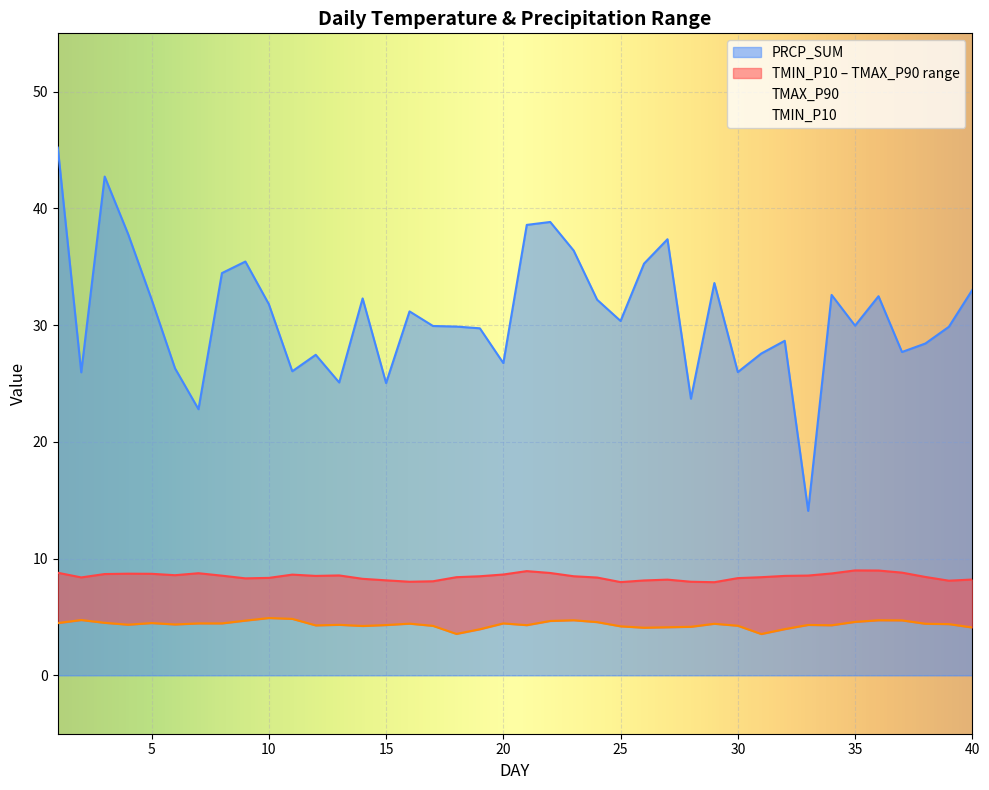

Reading left to right, list all the values displayed in this chart.

TMIN_P10: 4.5	4.7	4.5	4.3	4.5	4.4	4.5	4.5	4.7	4.9	4.8	4.3	4.3	4.2	4.3	4.4	4.2	3.5	4.0	4.5	4.3	4.7	4.7	4.6	4.2	4.1	4.1	4.2	4.4	4.2	3.5	4.0	4.3	4.3	4.6	4.7	4.7	4.4	4.4	4.1
TMAX_P90: 8.8	8.4	8.7	8.7	8.7	8.6	8.8	8.5	8.3	8.3	8.6	8.5	8.6	8.3	8.1	8.0	8.1	8.4	8.5	8.6	8.9	8.8	8.5	8.4	8.0	8.1	8.2	8.0	8.0	8.3	8.4	8.5	8.6	8.7	9.0	9.0	8.8	8.4	8.1	8.2
PRCP_SUM: 45.2	26.0	42.7	37.8	32.2	26.3	22.8	34.5	35.5	31.8	26.1	27.5	25.1	32.3	25.0	31.2	29.9	29.9	29.7	26.8	38.6	38.8	36.4	32.2	30.4	35.3	37.4	23.7	33.6	26.0	27.6	28.7	14.1	32.6	30.0	32.5	27.7	28.4	29.9	33.0